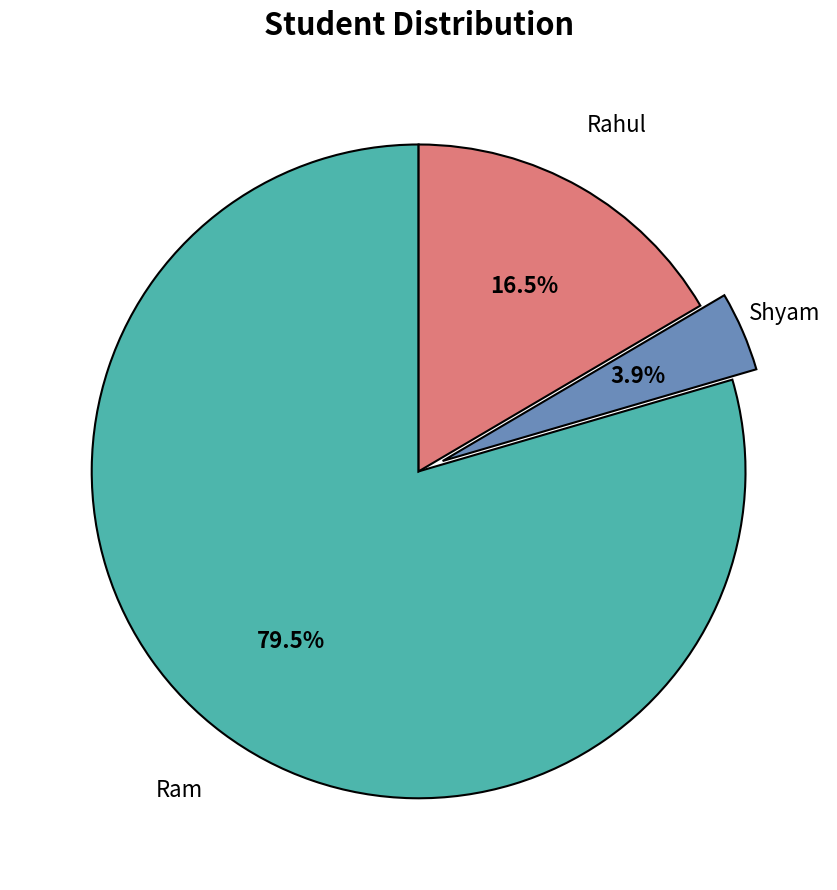

Is there any slice that represents more than half of the pie?

Yes